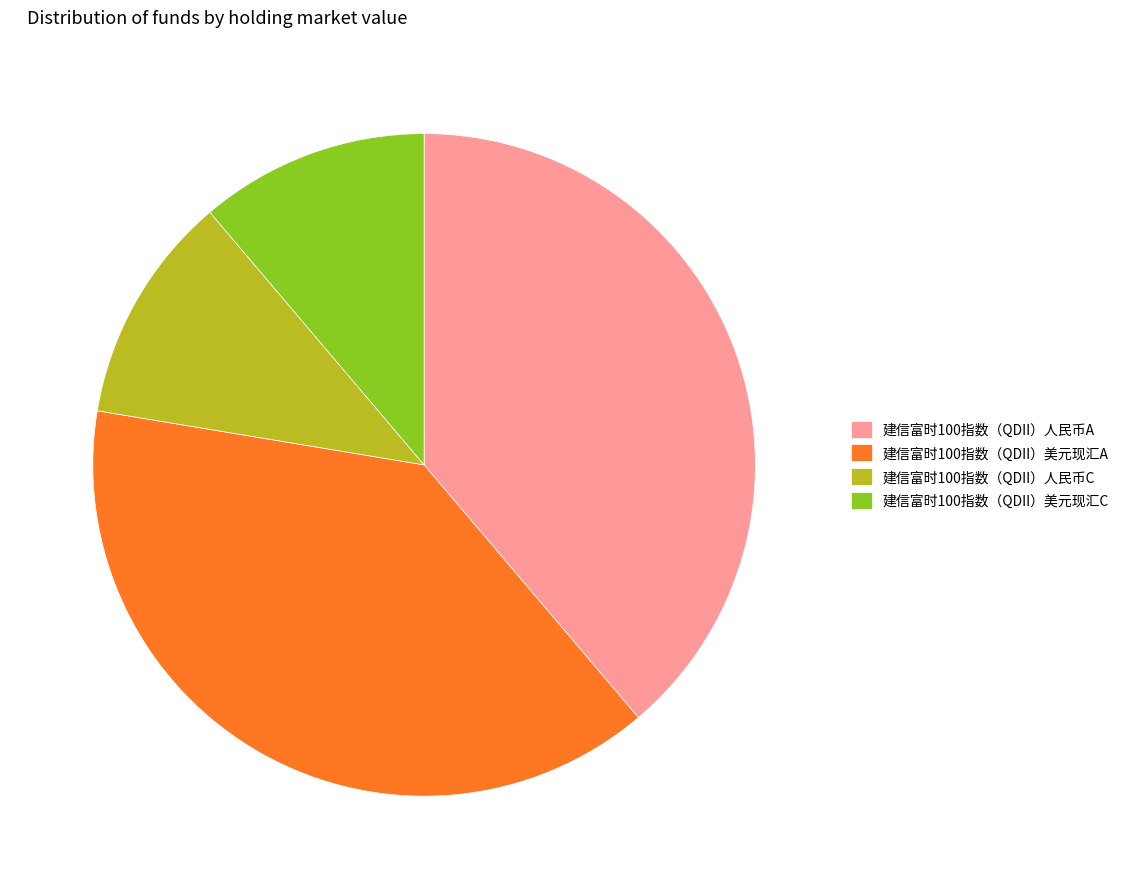

Does any single category account for the majority?

No